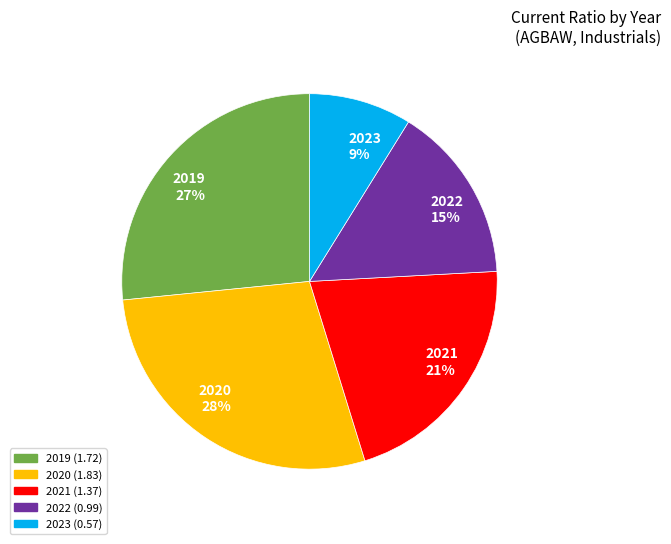

Combined, do 2019 27% and 2021 21% account for over 50%?

No